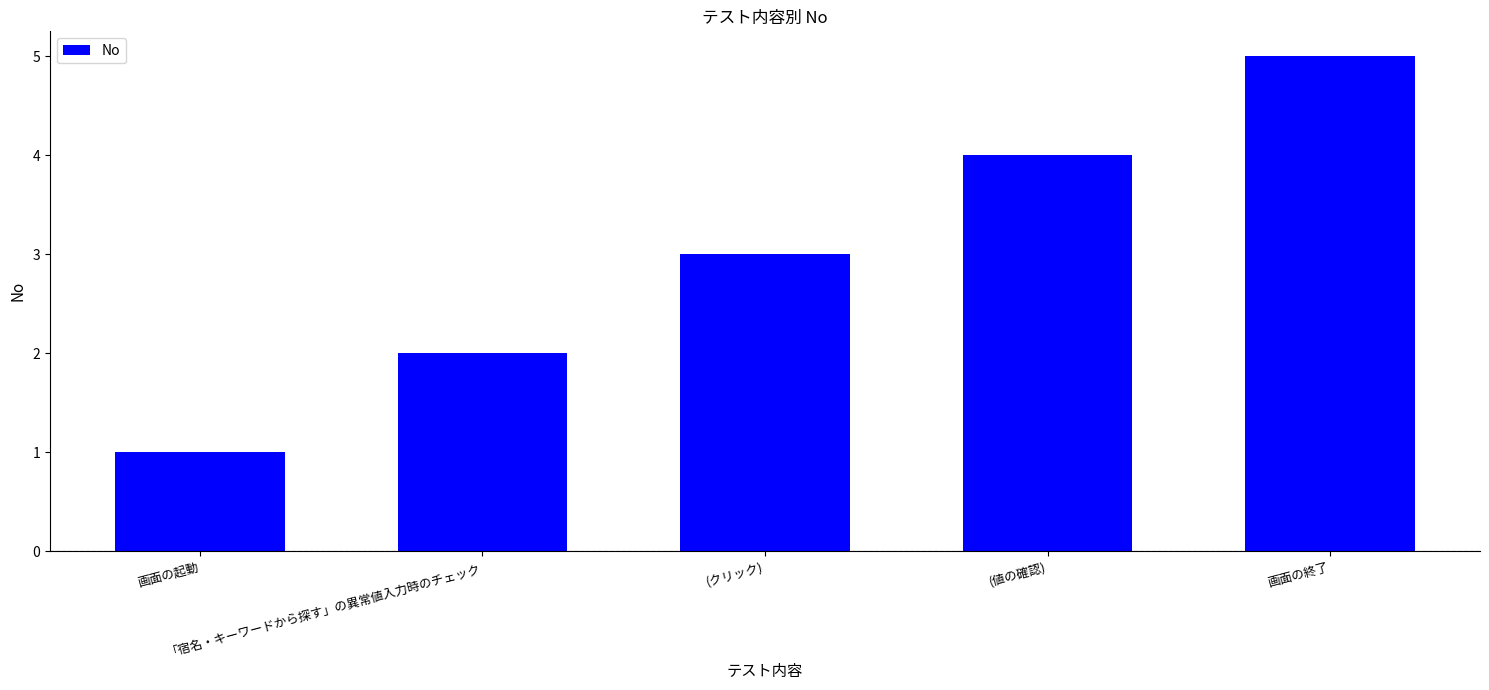

Which category has the highest value across all series?

画面の終了